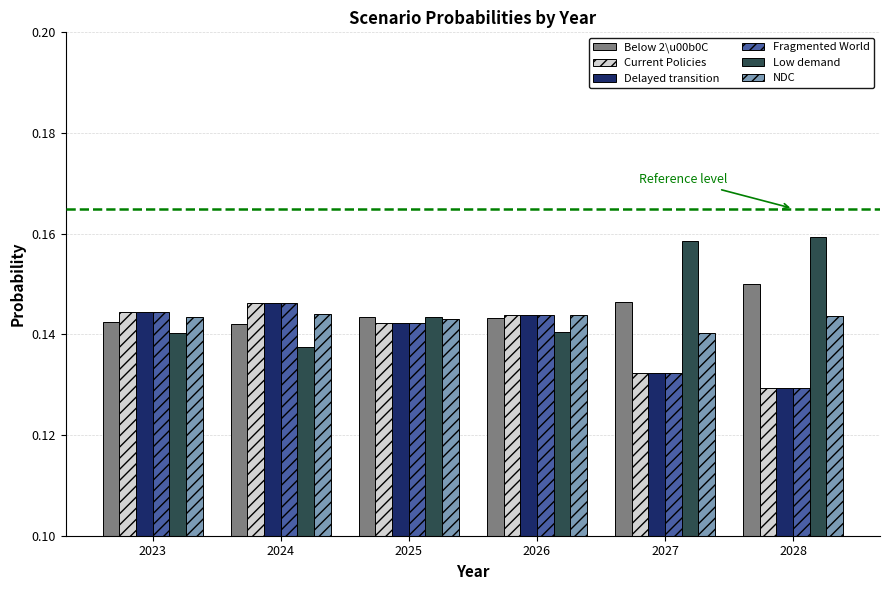

What is the total value across all series at 2023?

0.9